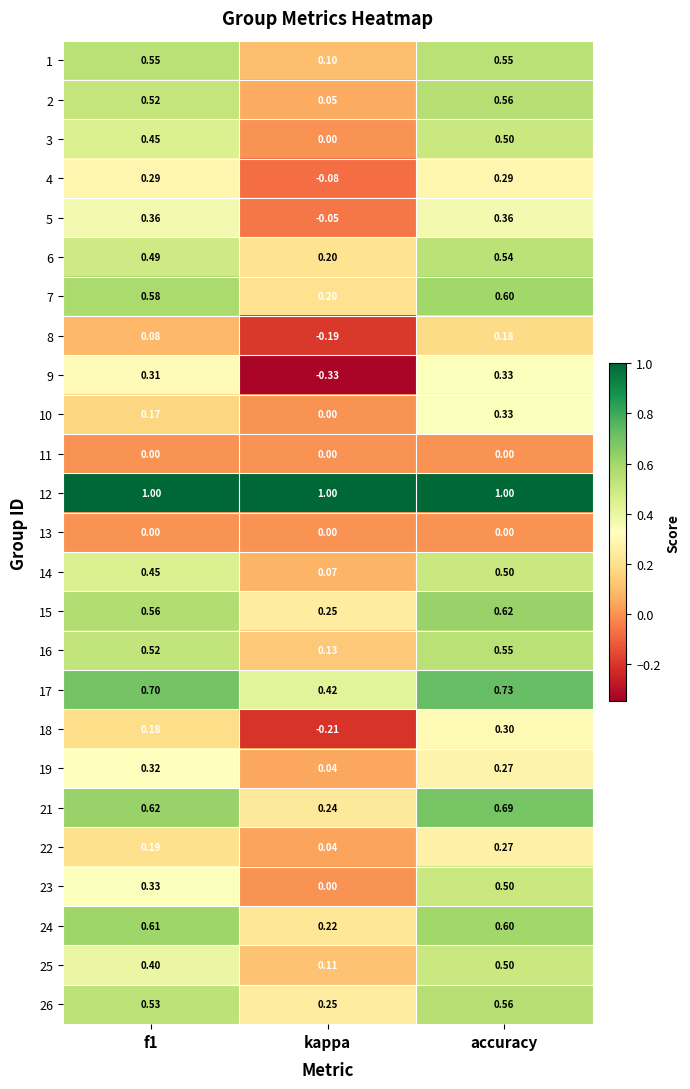

At which label does 3 reach its minimum?

kappa